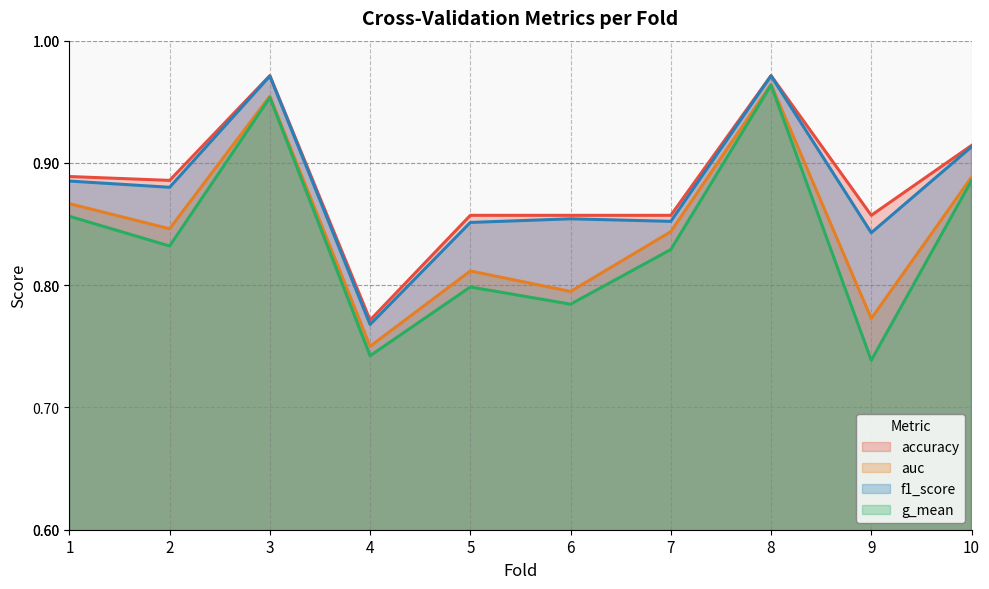

True or false: g_mean has a value of 0.8 at 2.

True